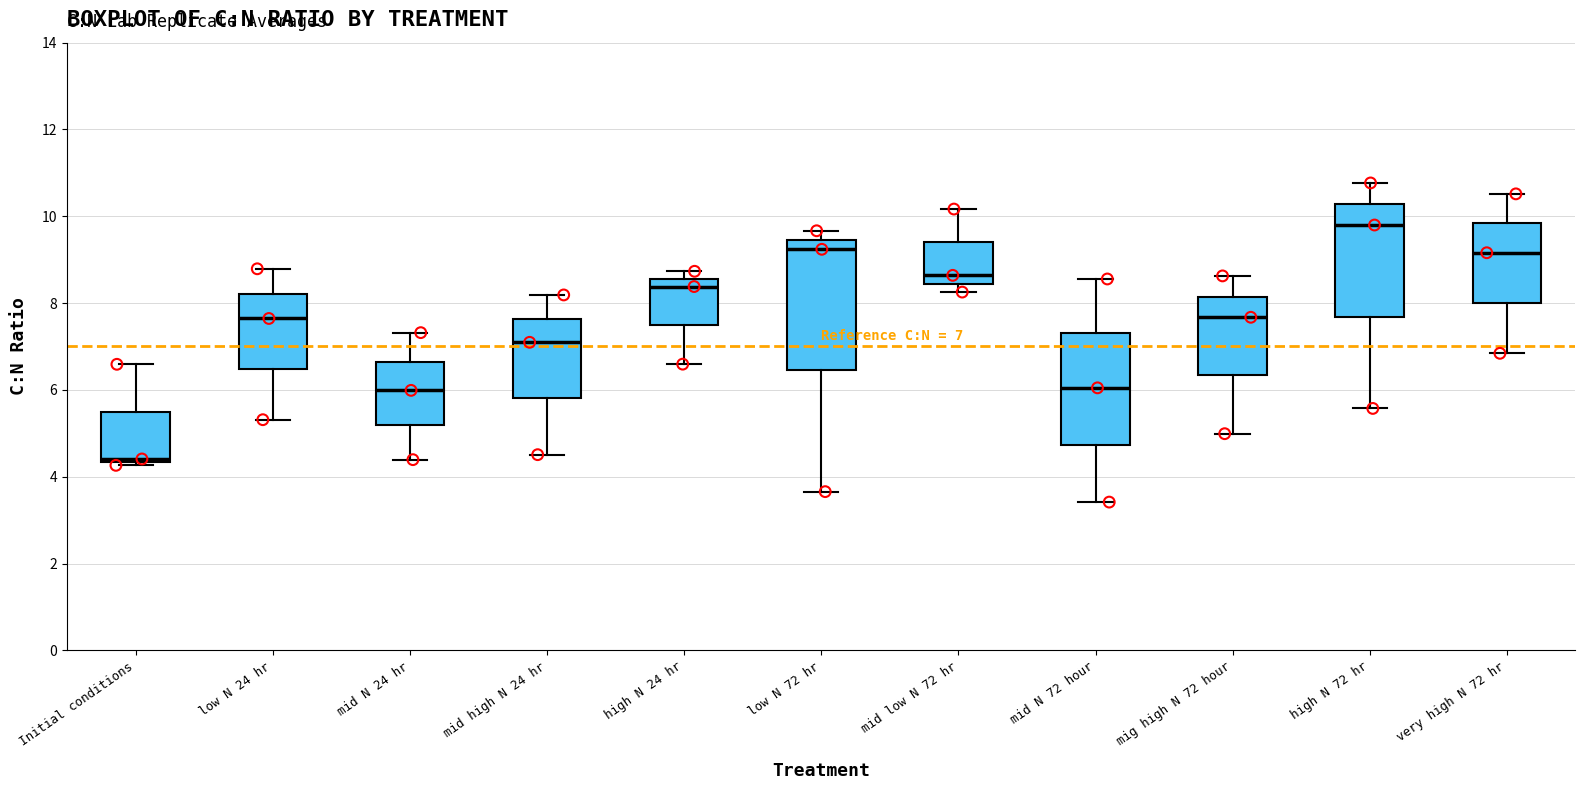

Which box's median line is the lowest?

Initial conditions